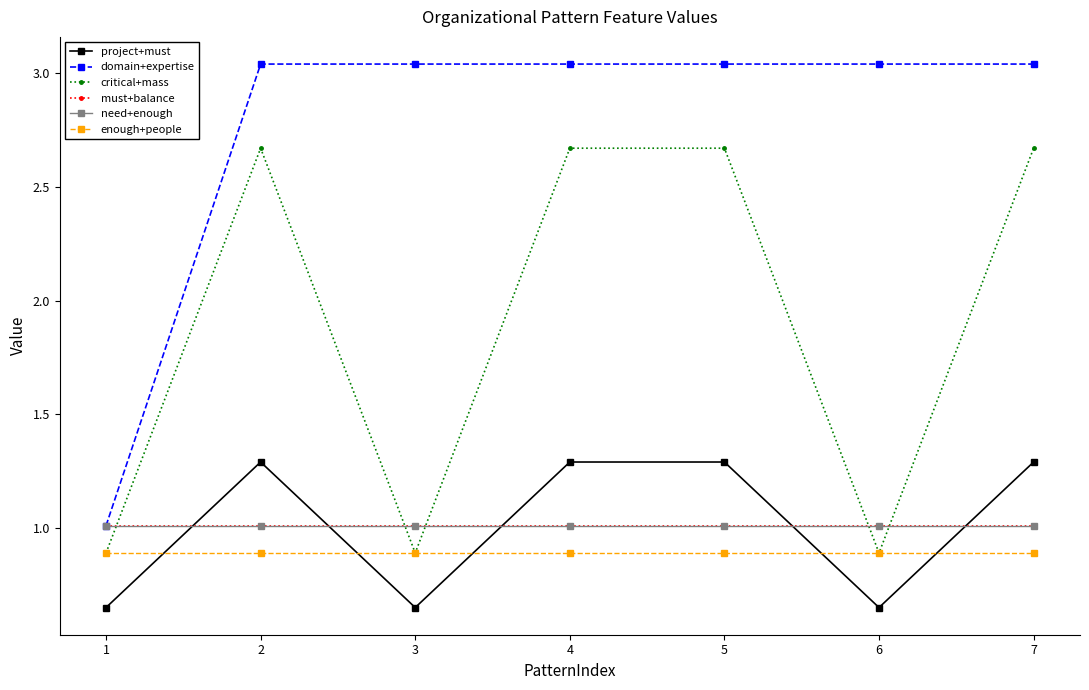

Which series has the largest total across all categories?

domain+expertise